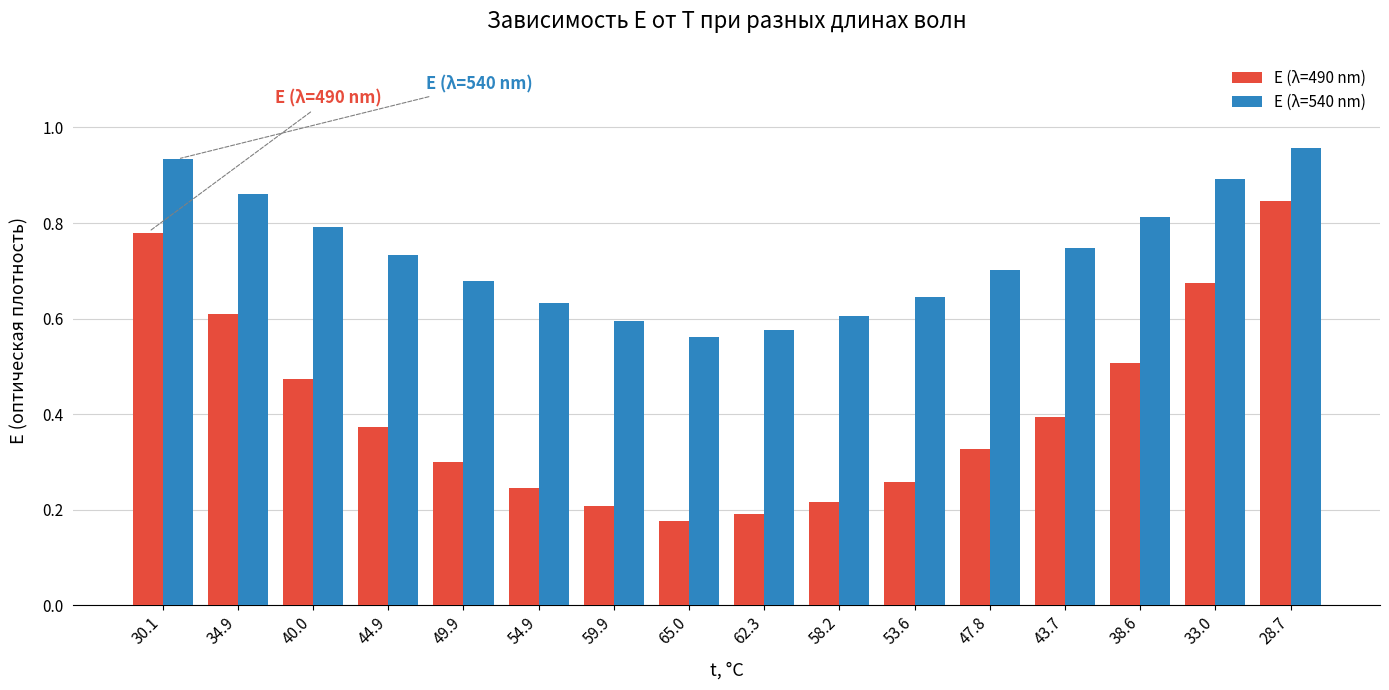

Is it true that E (λ=540 nm) equals 0.7 at 47.8?

True